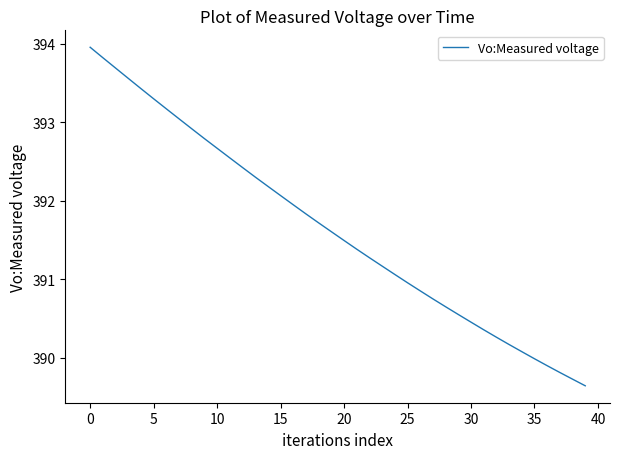

What is the minimum value shown in the chart?

389.6